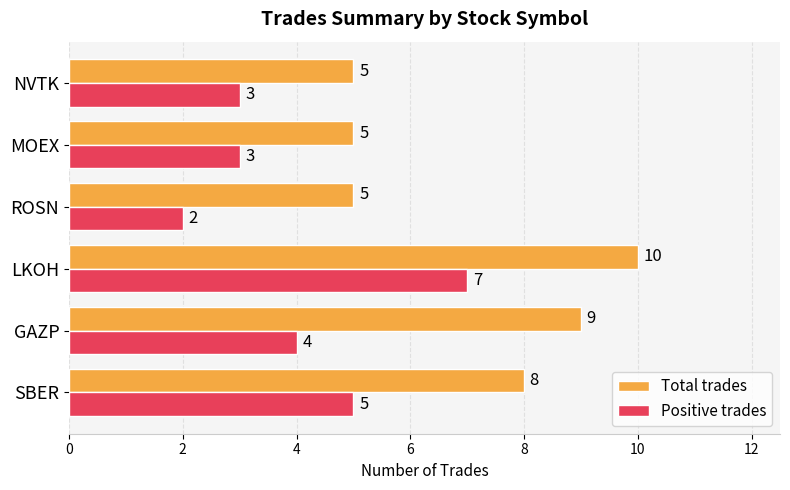

The value of Total trades at GAZP is 9. True or false?

True